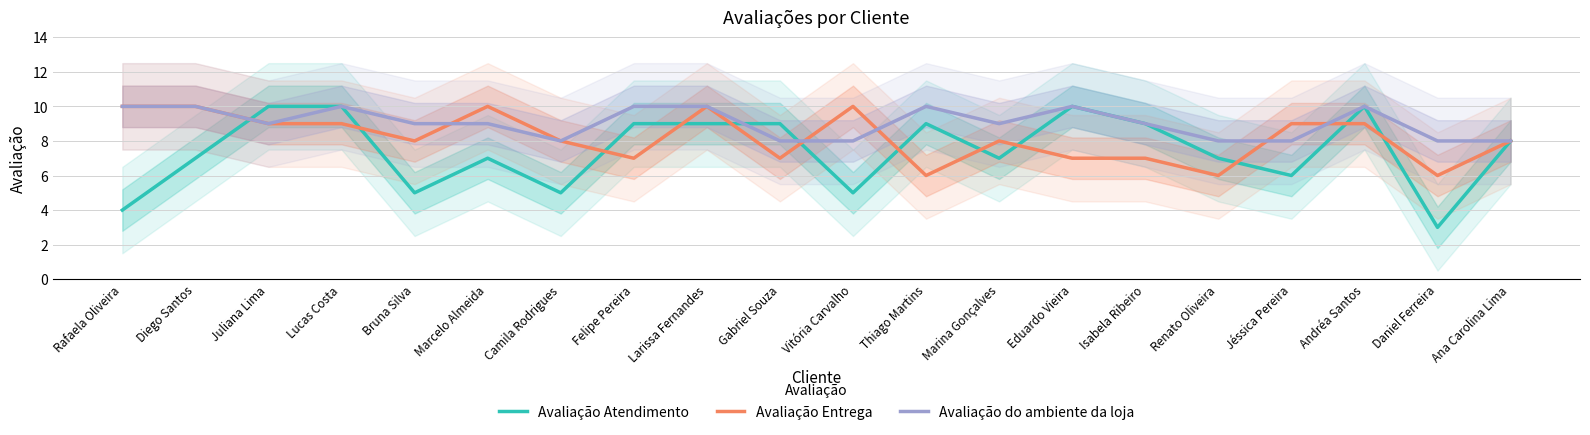

Reading right to left, extract all data points from this chart.

Avaliação Atendimento: Ana Carolina Lima=8	Daniel Ferreira=3	Andréa Santos=10	Jéssica Pereira=6	Renato Oliveira=7	Isabela Ribeiro=9	Eduardo Vieira=10	Marina Gonçalves=7	Thiago Martins=9	Vitória Carvalho=5	Gabriel Souza=9	Larissa Fernandes=9	Felipe Pereira=9	Camila Rodrigues=5	Marcelo Almeida=7	Bruna Silva=5	Lucas Costa=10	Juliana Lima=10	Diego Santos=7	Rafaela Oliveira=4
Avaliação Entrega: Ana Carolina Lima=8	Daniel Ferreira=6	Andréa Santos=9	Jéssica Pereira=9	Renato Oliveira=6	Isabela Ribeiro=7	Eduardo Vieira=7	Marina Gonçalves=8	Thiago Martins=6	Vitória Carvalho=10	Gabriel Souza=7	Larissa Fernandes=10	Felipe Pereira=7	Camila Rodrigues=8	Marcelo Almeida=10	Bruna Silva=8	Lucas Costa=9	Juliana Lima=9	Diego Santos=10	Rafaela Oliveira=10
Avaliação do ambiente da loja: Ana Carolina Lima=8	Daniel Ferreira=8	Andréa Santos=10	Jéssica Pereira=8	Renato Oliveira=8	Isabela Ribeiro=9	Eduardo Vieira=10	Marina Gonçalves=9	Thiago Martins=10	Vitória Carvalho=8	Gabriel Souza=8	Larissa Fernandes=10	Felipe Pereira=10	Camila Rodrigues=8	Marcelo Almeida=9	Bruna Silva=9	Lucas Costa=10	Juliana Lima=9	Diego Santos=10	Rafaela Oliveira=10